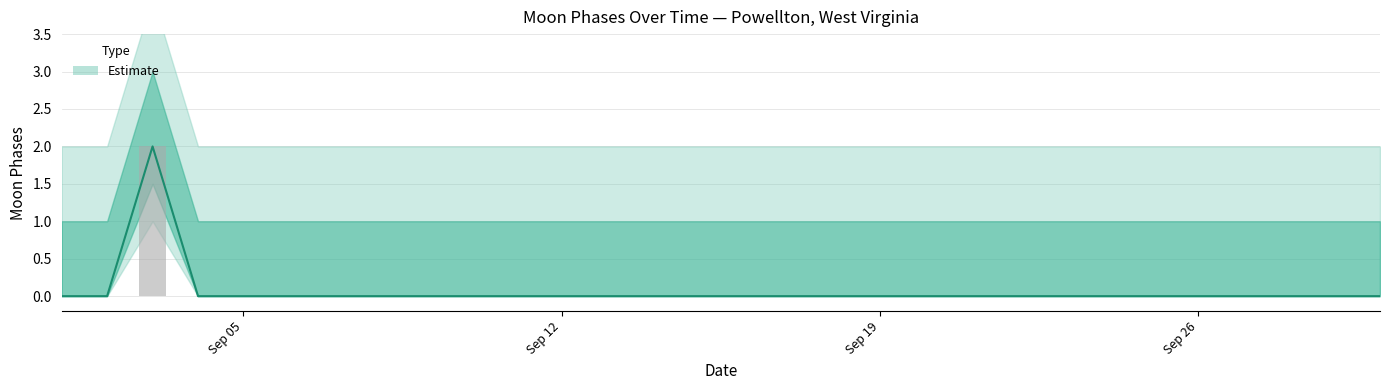

Which series has the largest total across all categories?

Estimate Outer Upper